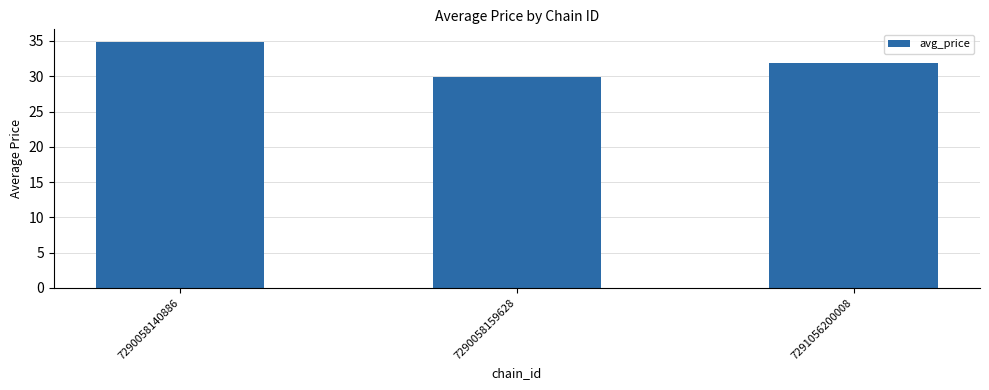

What is the change in value from 7290058140886 to 7291056200008?

-3.0